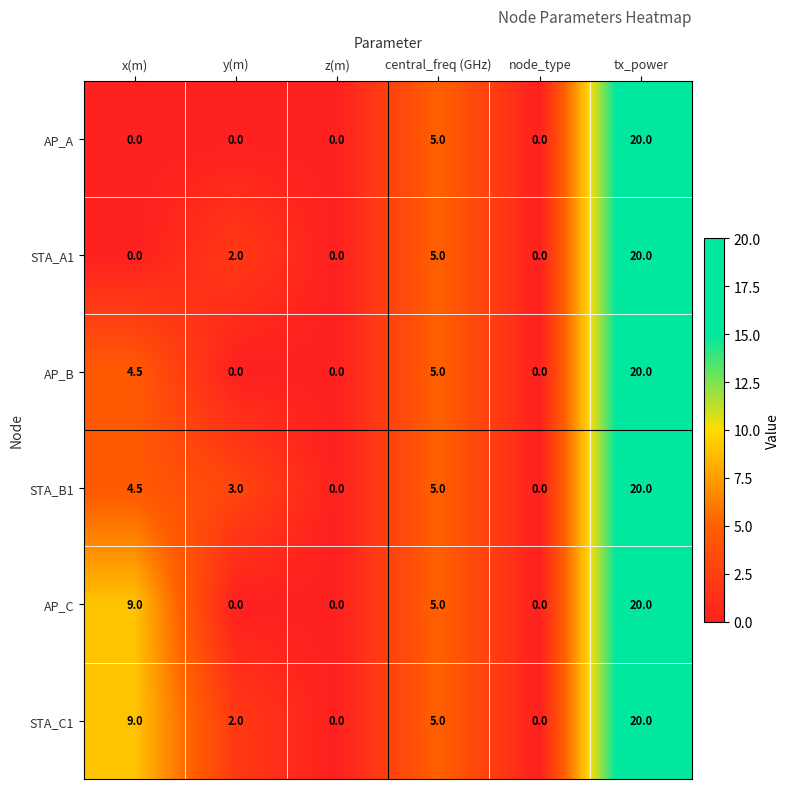

What is the difference between the STA_B1 values at central_freq (GHz) and y(m)?

2.0